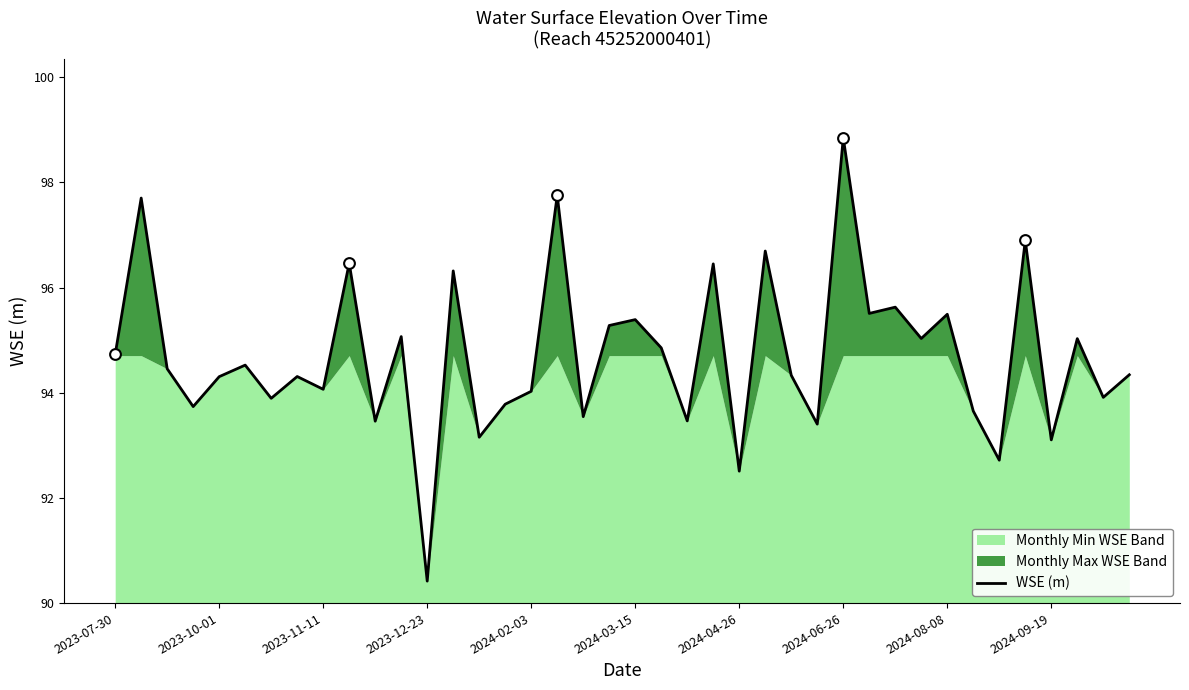

What is the lowest value of the WSE (m) series?

90.4